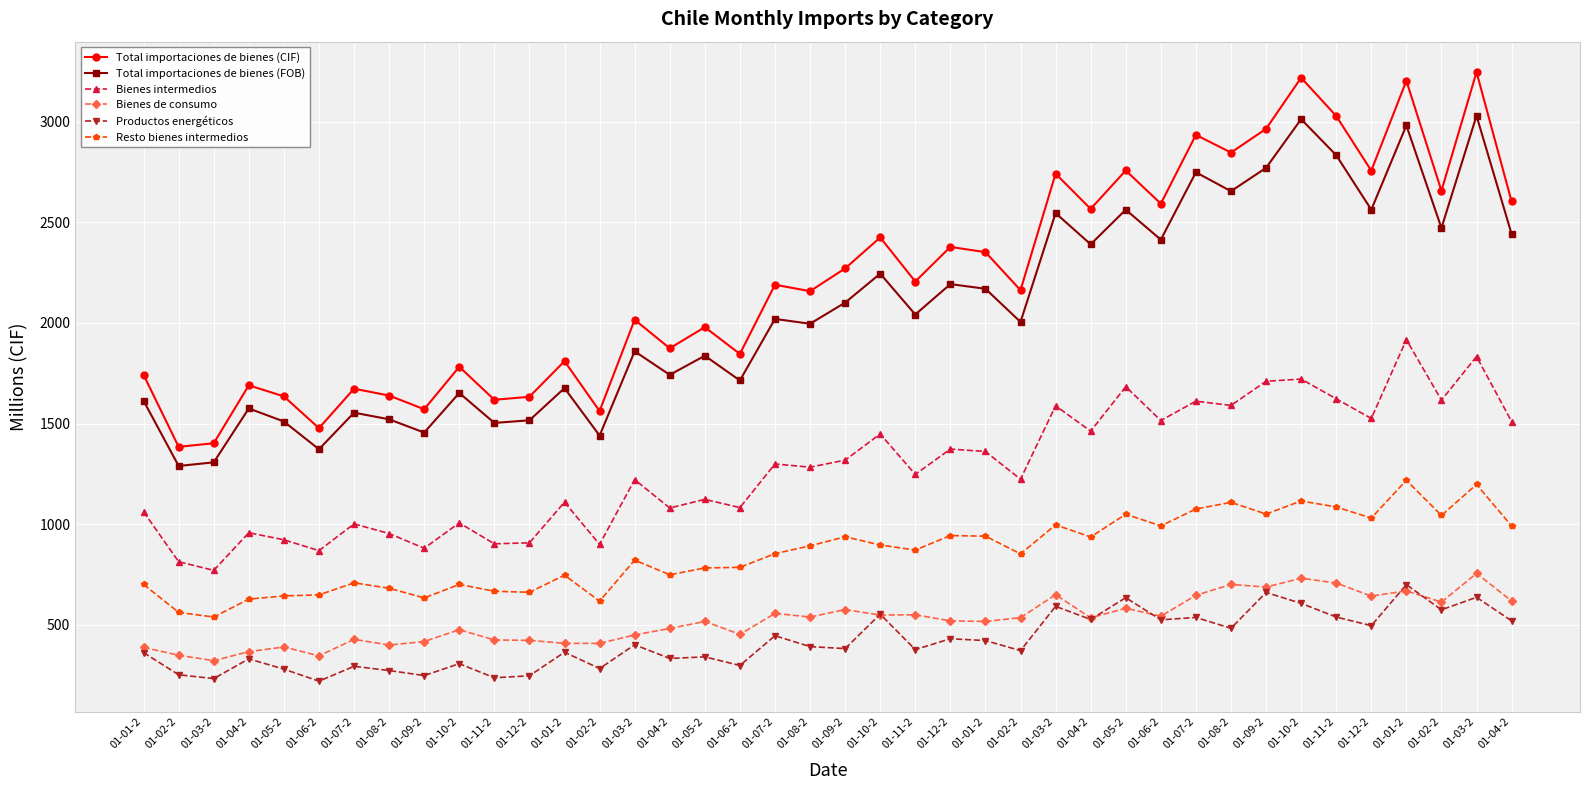

True or false: Bienes de consumo and Productos energéticos cross at least once.

True